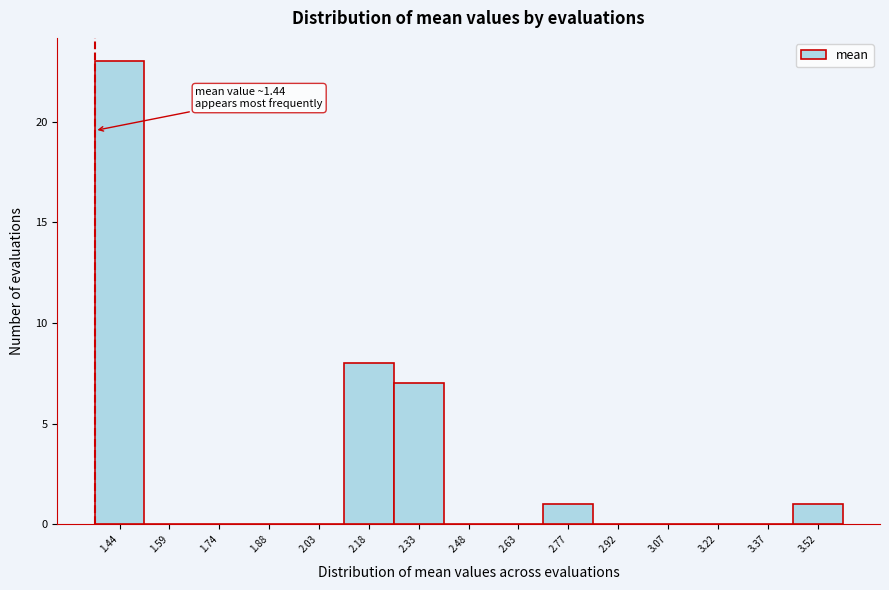

Reading right to left, transcribe all the data shown in this chart.

3.52=1	3.37=0	3.22=0	3.07=0	2.92=0	2.77=1	2.63=0	2.48=0	2.33=7	2.18=8	2.03=0	1.88=0	1.74=0	1.59=0	1.44=23